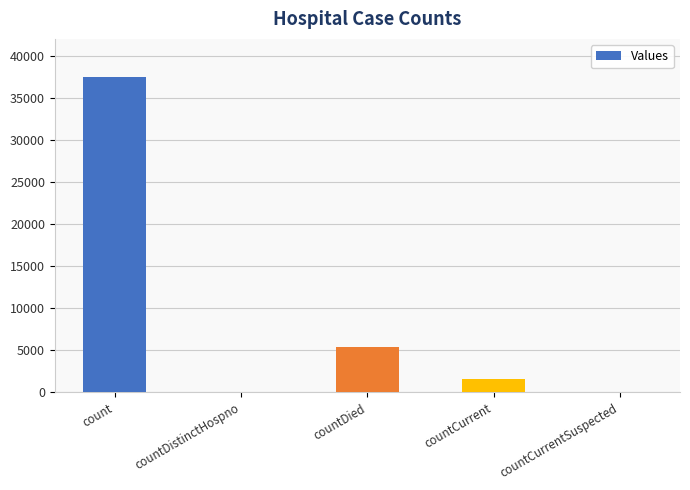

Are the bars grouped side by side (vs. stacked)?

No